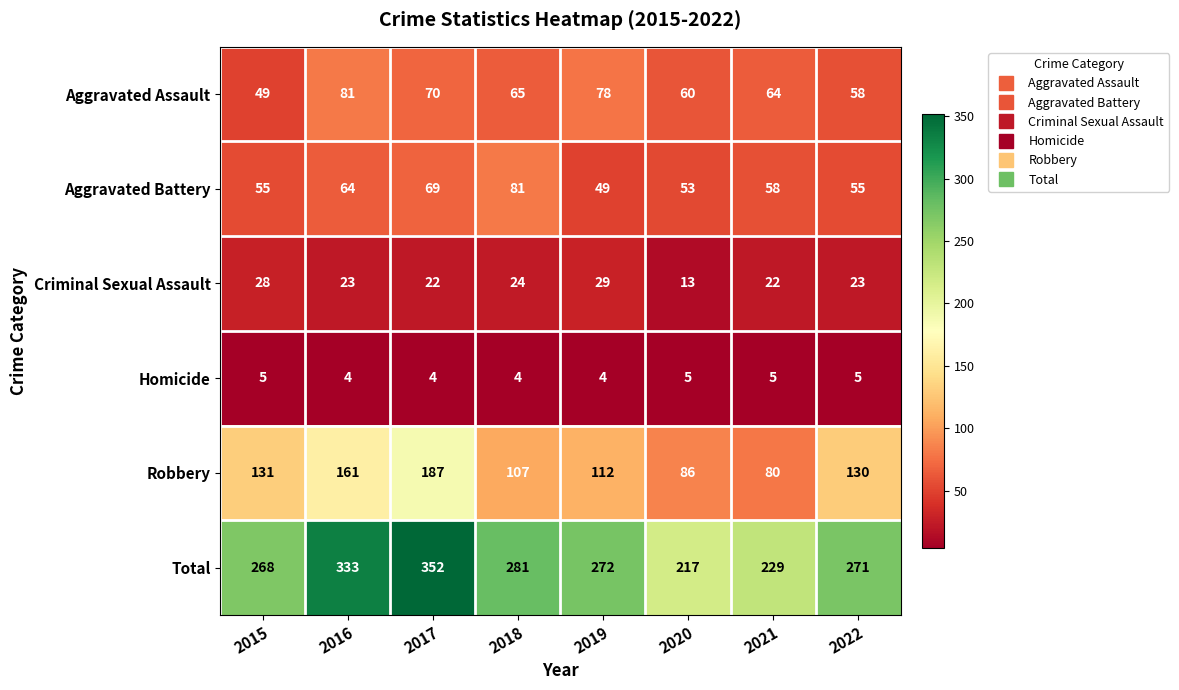

What is the difference between the maximum and second lowest values in the Aggravated Assault series?

23